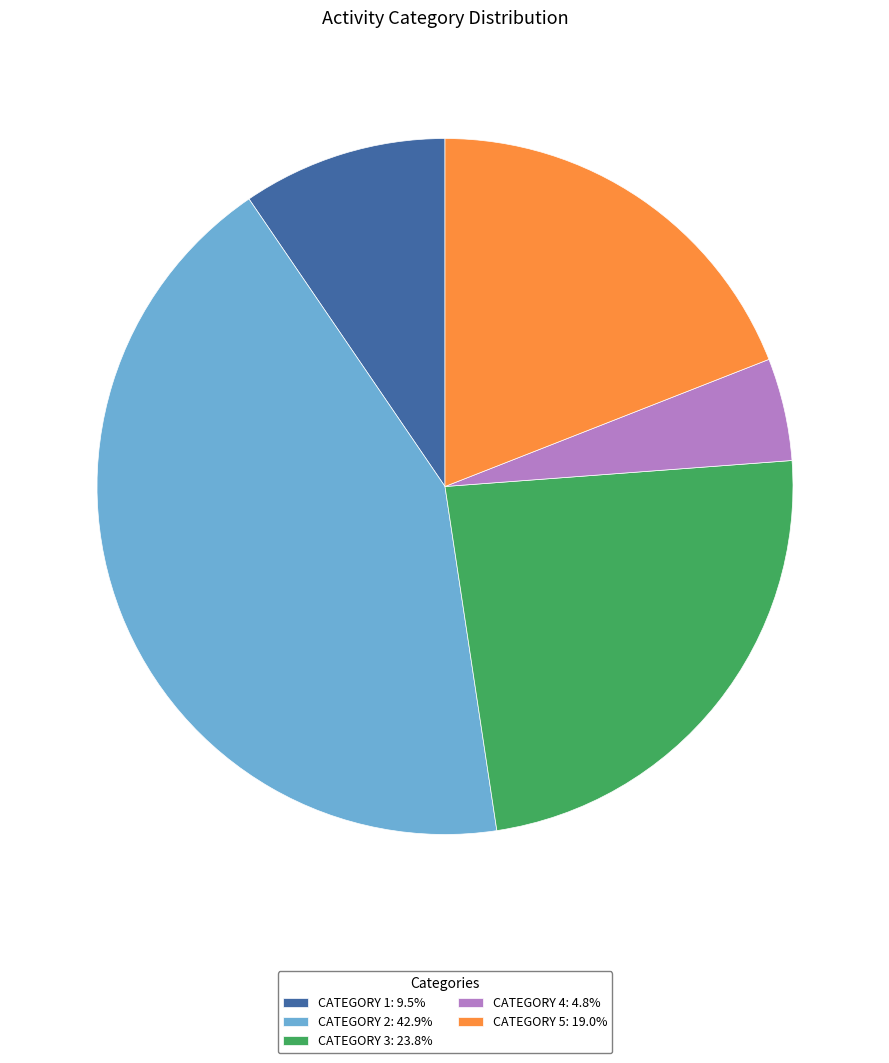

Is CATEGORY 1: 9.5% the majority of the pie?

No